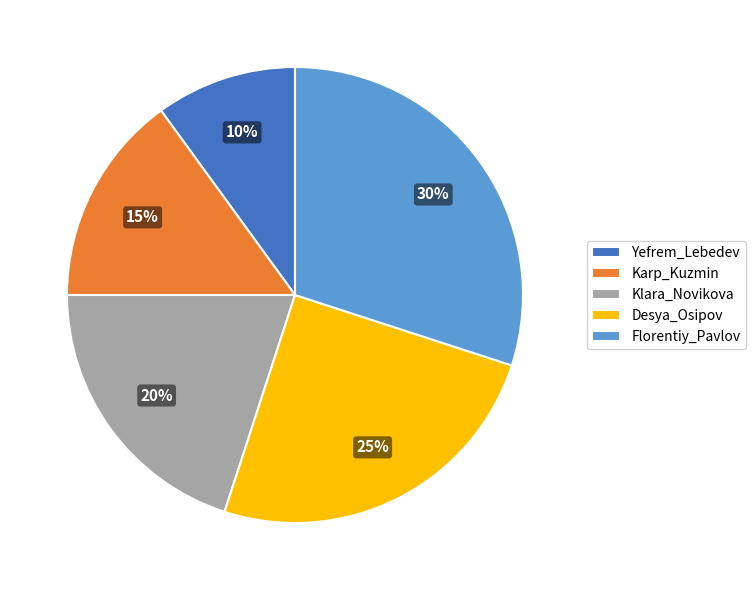

Which slice is the smallest?

Yefrem_Lebedev